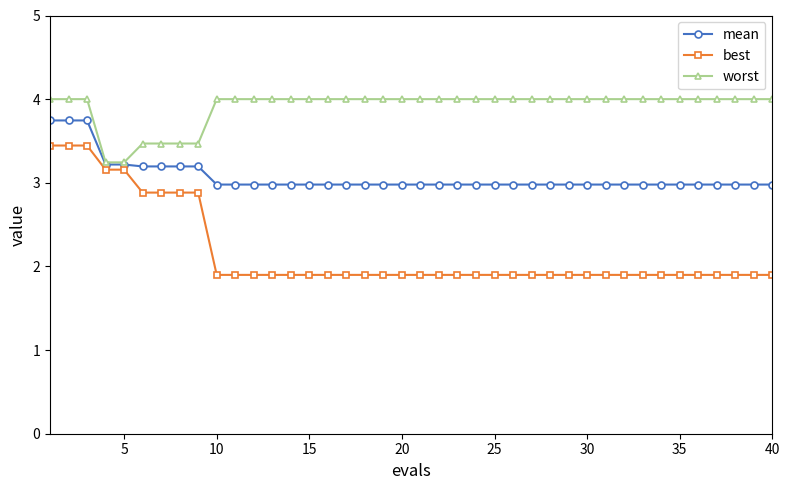

Which series has the largest total across all categories?

worst